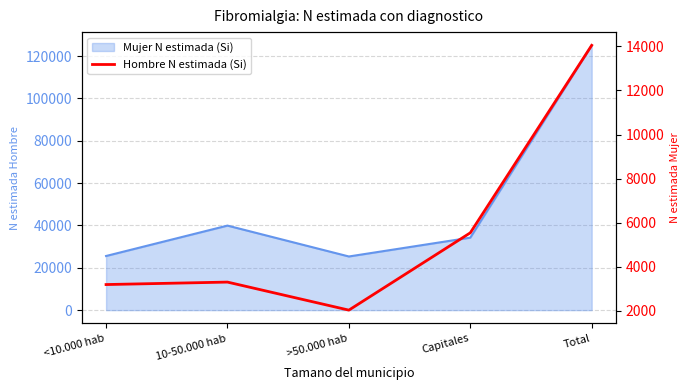

Which label corresponds to the largest value in the chart?

Total